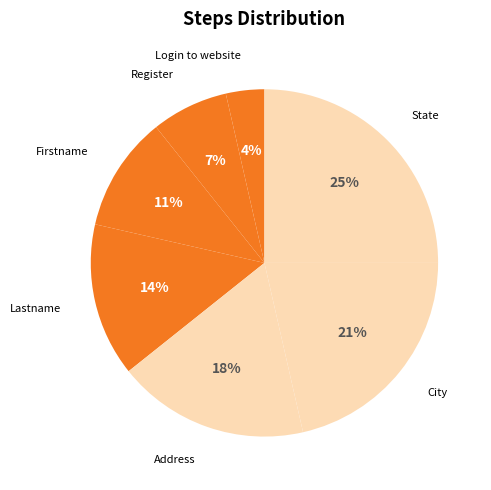

How many segments does this pie chart have?

7